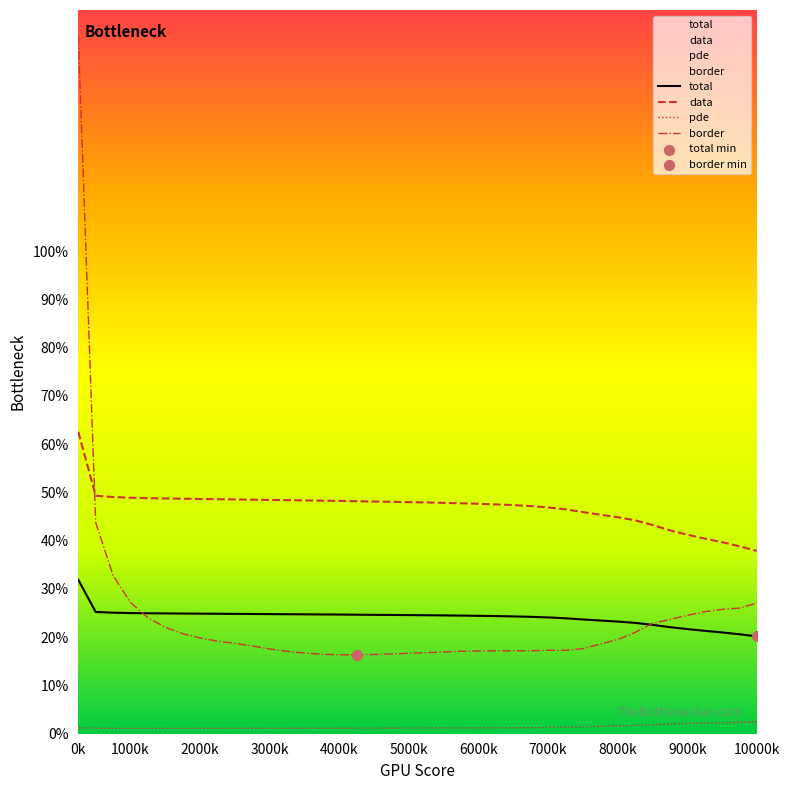

At which category is the sum across all series the highest?

0k